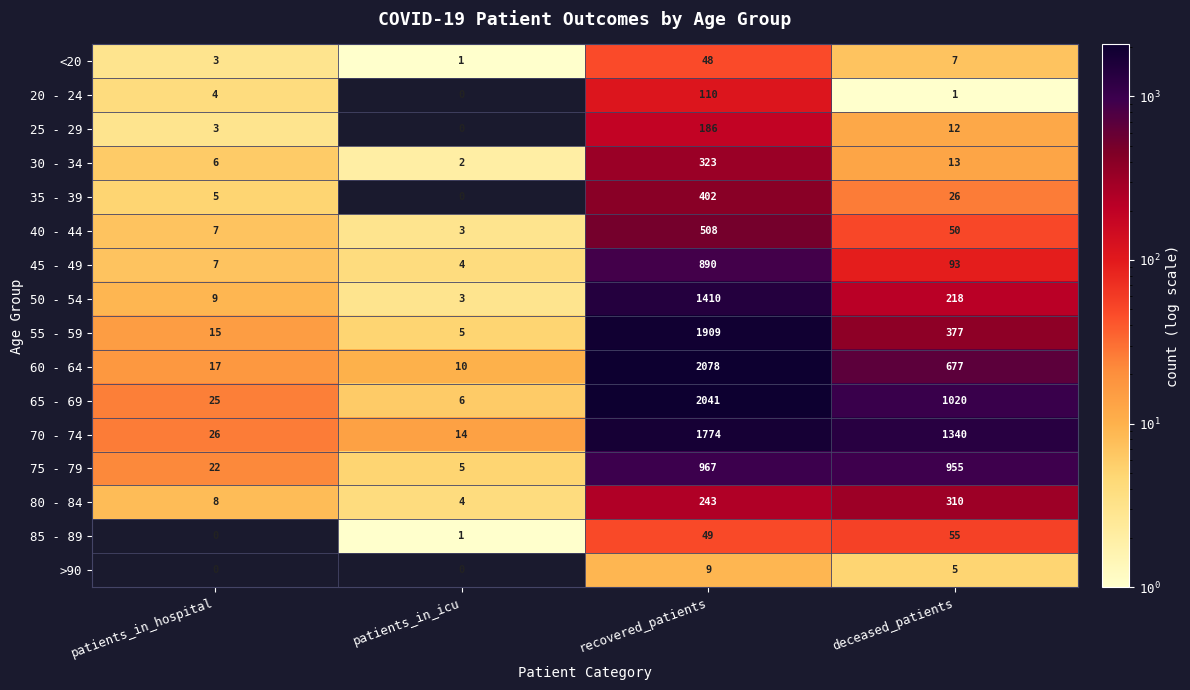

Rank the categories by 70 - 74 value from lowest to highest.

patients_in_icu, patients_in_hospital, deceased_patients, recovered_patients